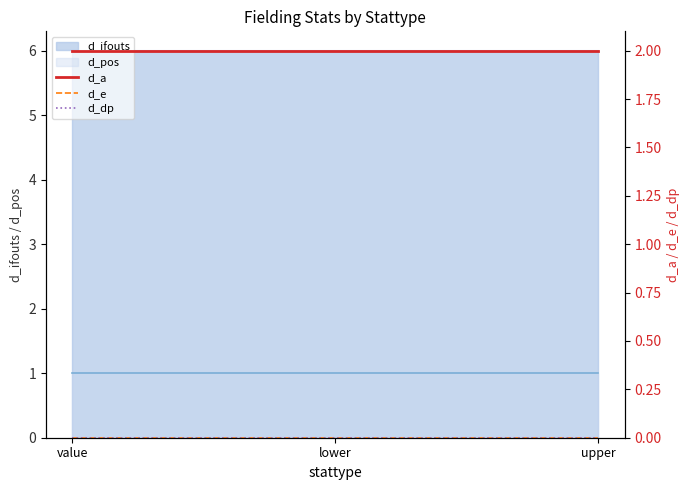

The value of d_ifouts at lower is 10. True or false?

False